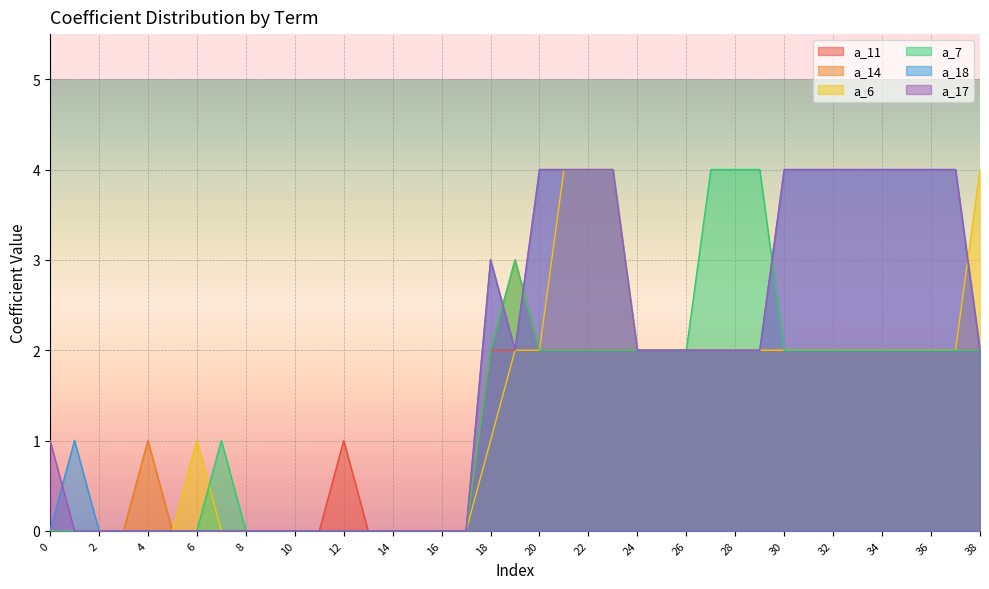

At which category is the sum across all series the highest?

21